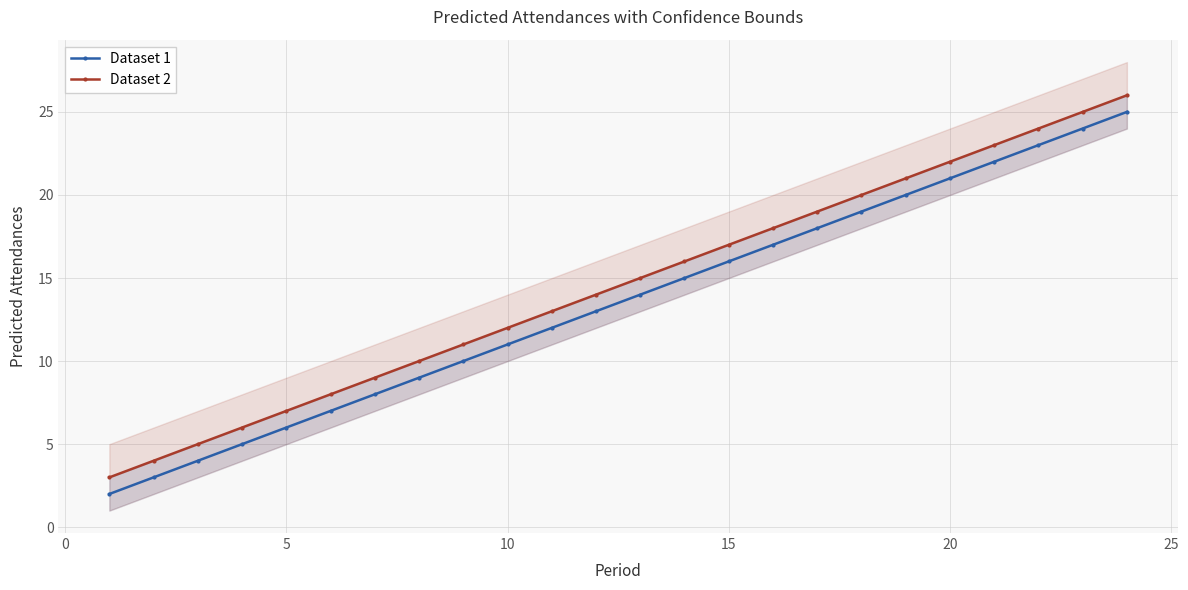

What is the difference between the second highest and second lowest values in the Dataset 2 series?

21